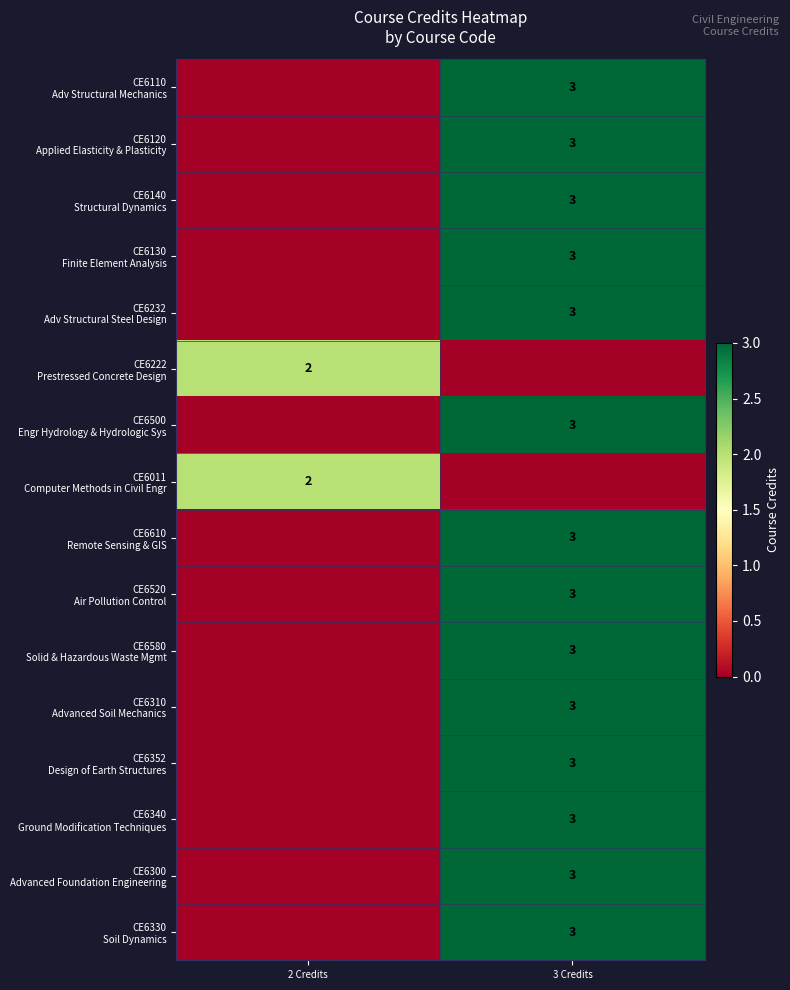

At how many categories does at least one series exceed 0?

2